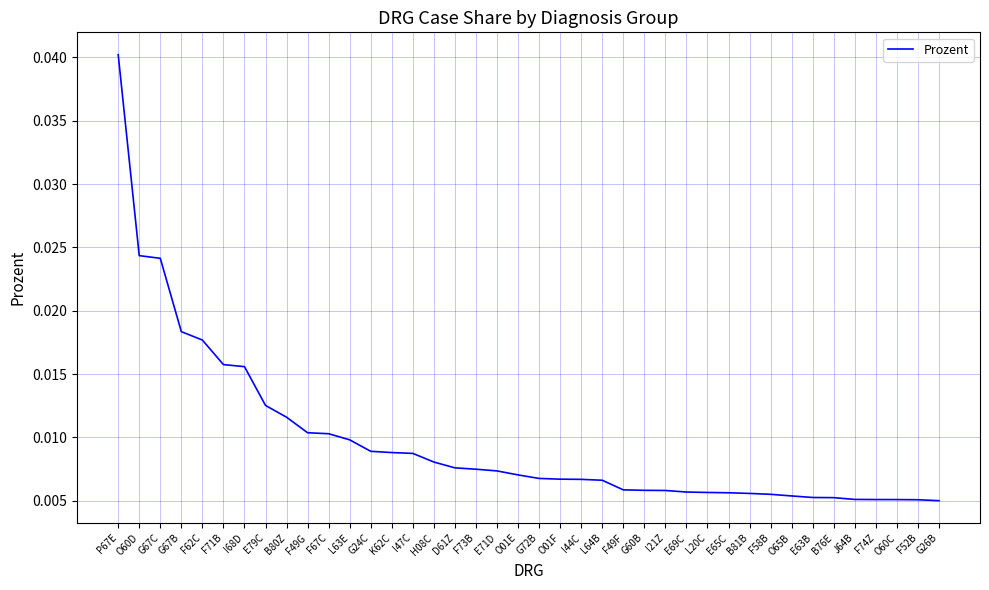

Between G67B and P67E, which is larger?

P67E